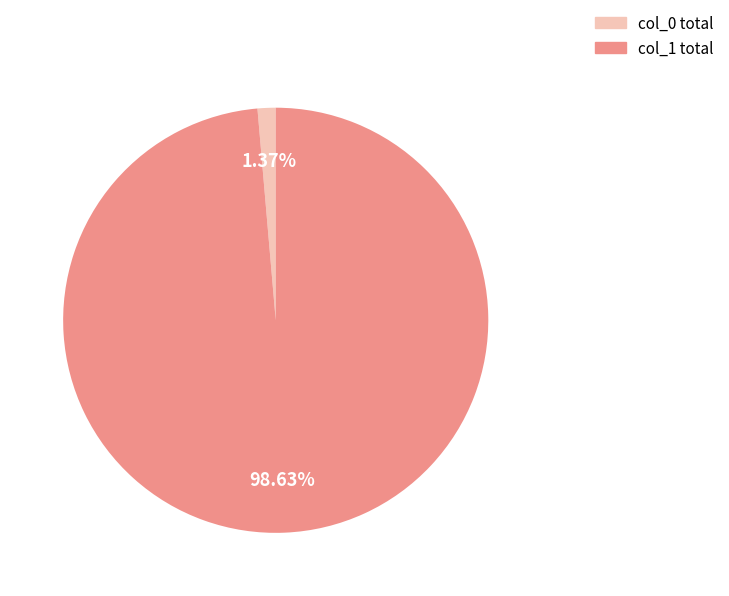

Is there any slice that represents more than half of the pie?

Yes